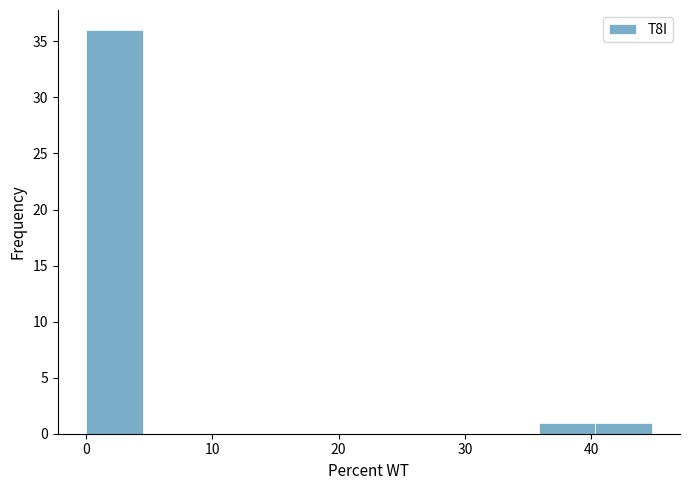

Reading left to right, transcribe this chart: for each bar, give the range it covers on the x-axis and its height. Neither the bar edges nor the heights are printed on the chart, so give them approximately, as read against the axes.

0 to 4: 36
4 to 9: 0
9 to 13: 0
13 to 18: 0
18 to 22: 0
22 to 27: 0
27 to 31: 0
31 to 36: 0
36 to 40: 1
40 to 45: 1